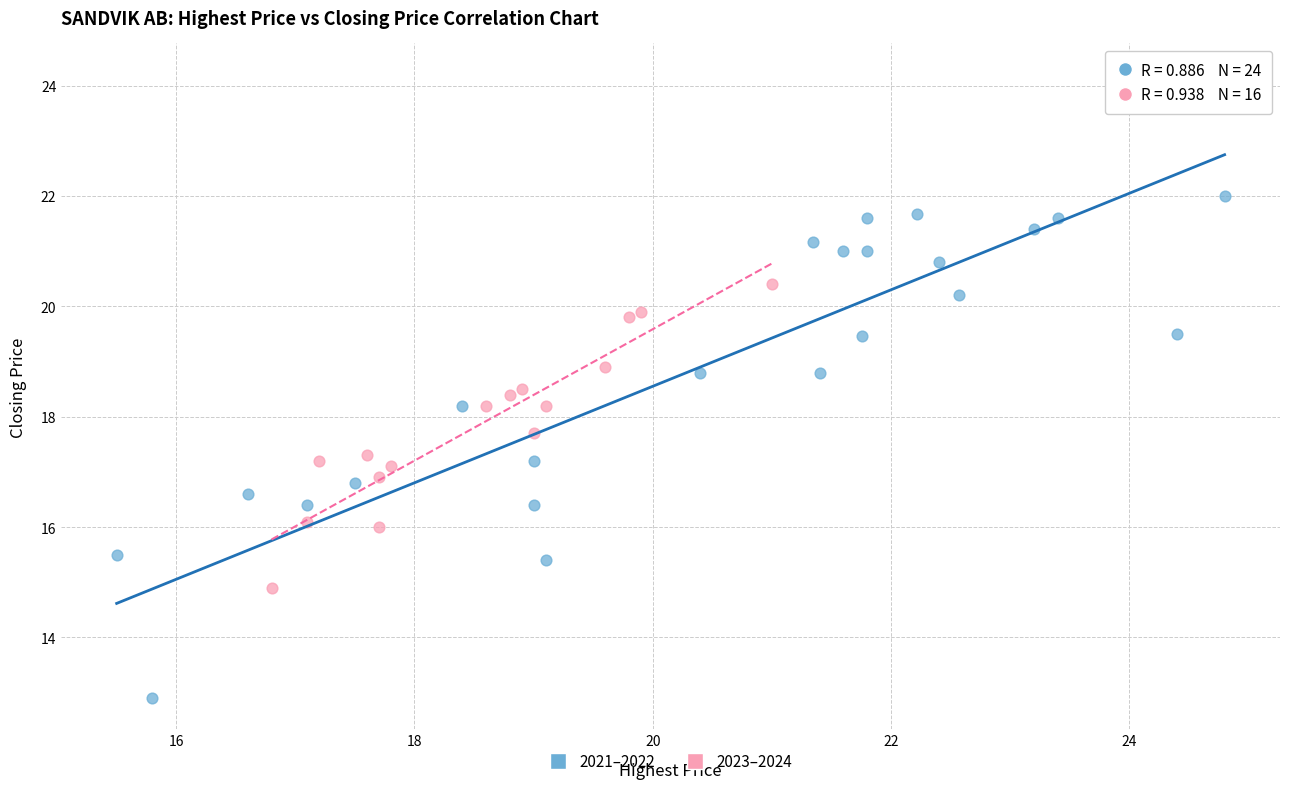

Which series reaches the maximum Y coordinate?

2021–2022